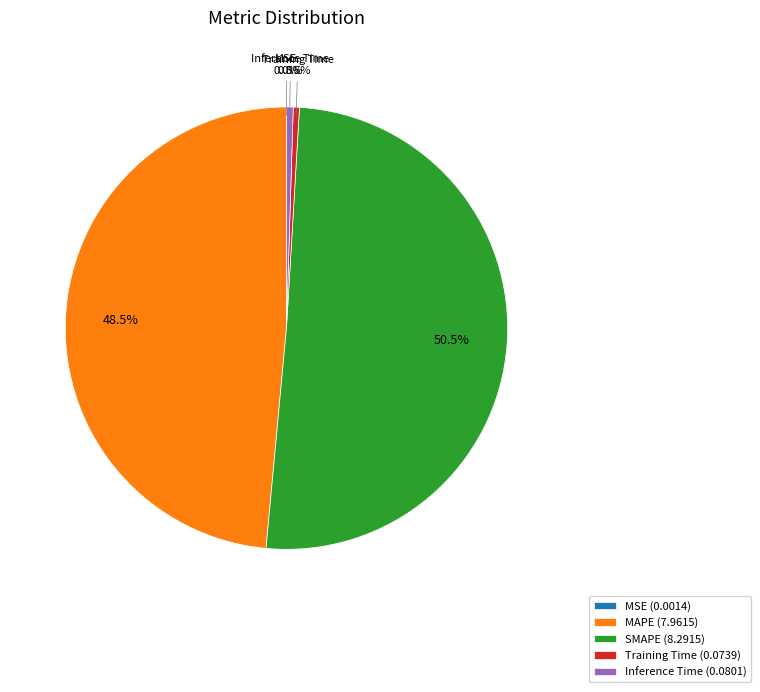

Does SMAPE represent more than half of the total?

Yes